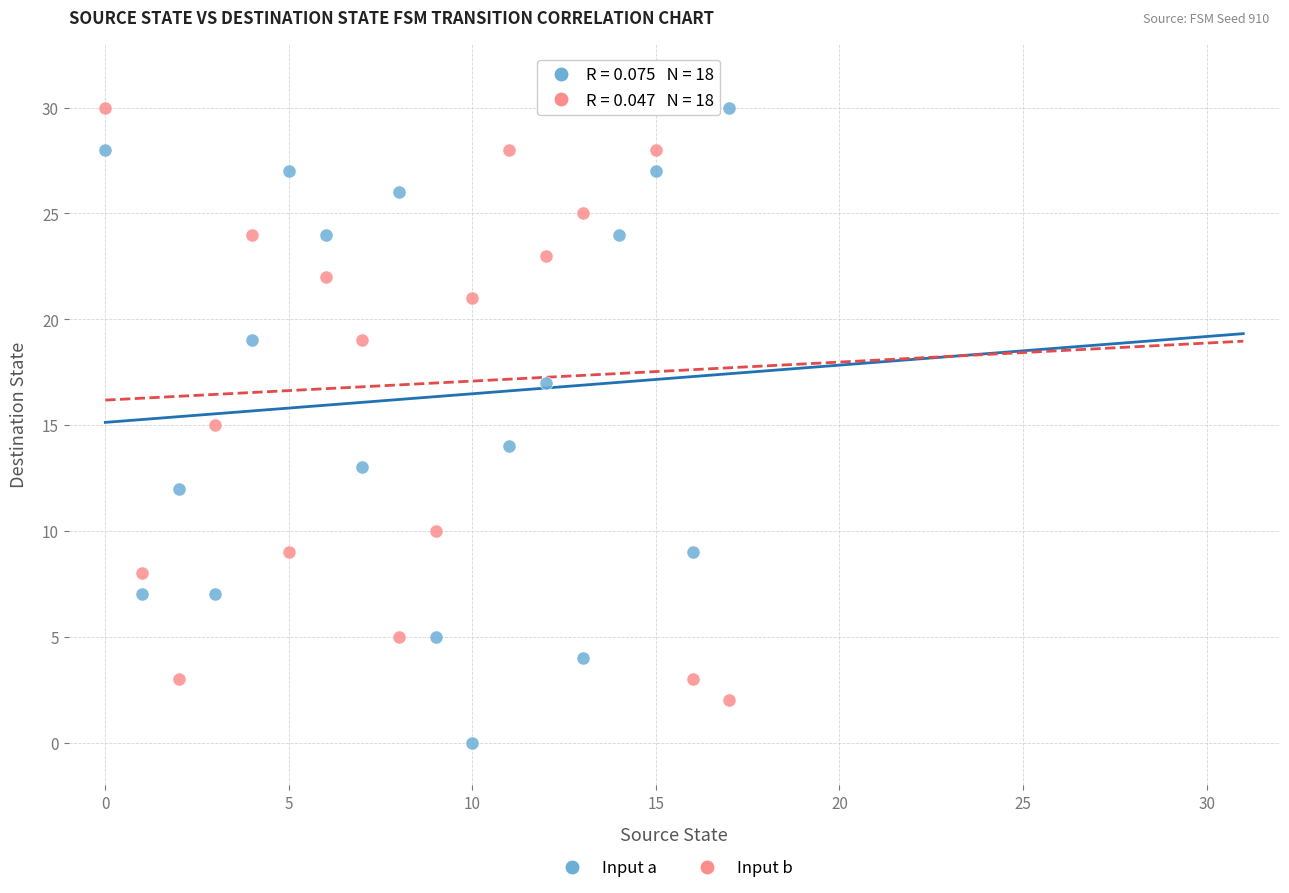

Across all data points, what is the range of Y values (max minus min)?

30